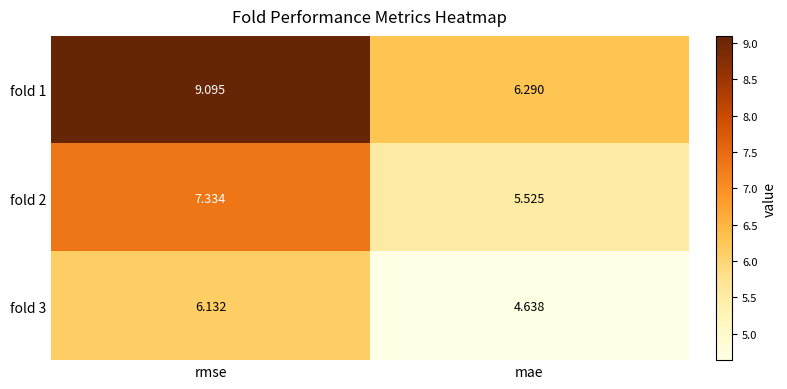

Which series has the largest total across all categories?

fold 1